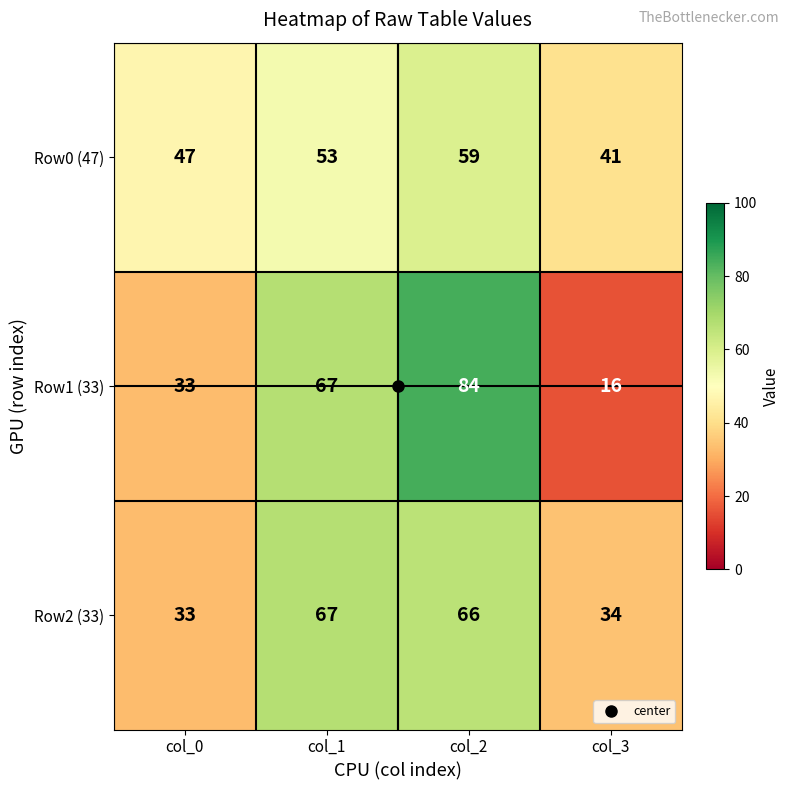

At how many categories does at least one series exceed 46?

3